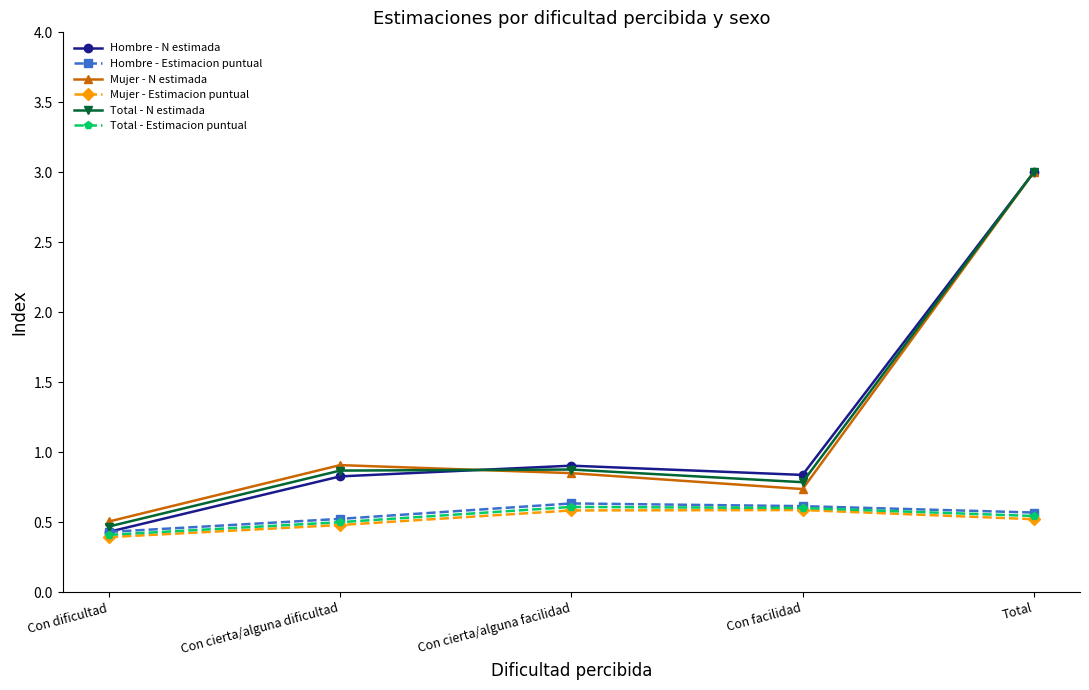

At which category does Total - N estimada reach its first local valley?

Con facilidad